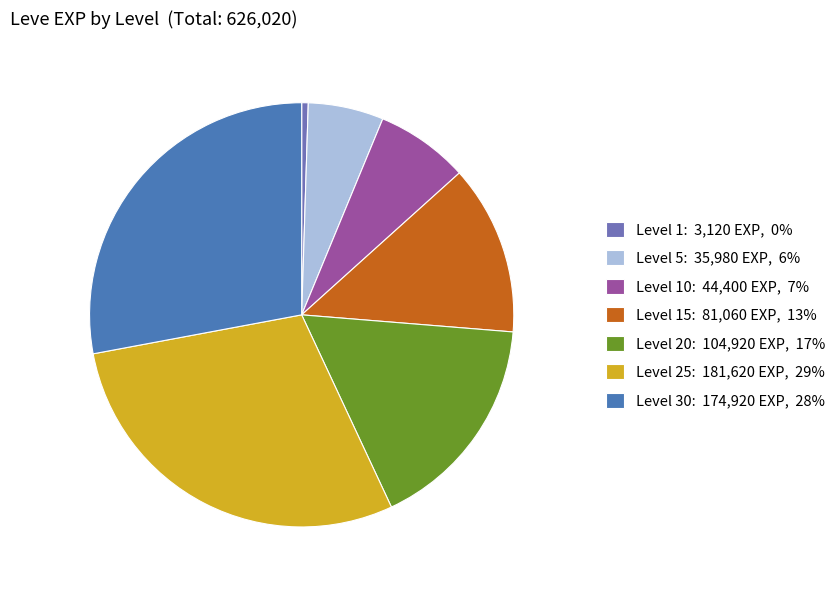

Which category has the biggest portion of the pie?

Level 25: 181,620 EXP, 29%